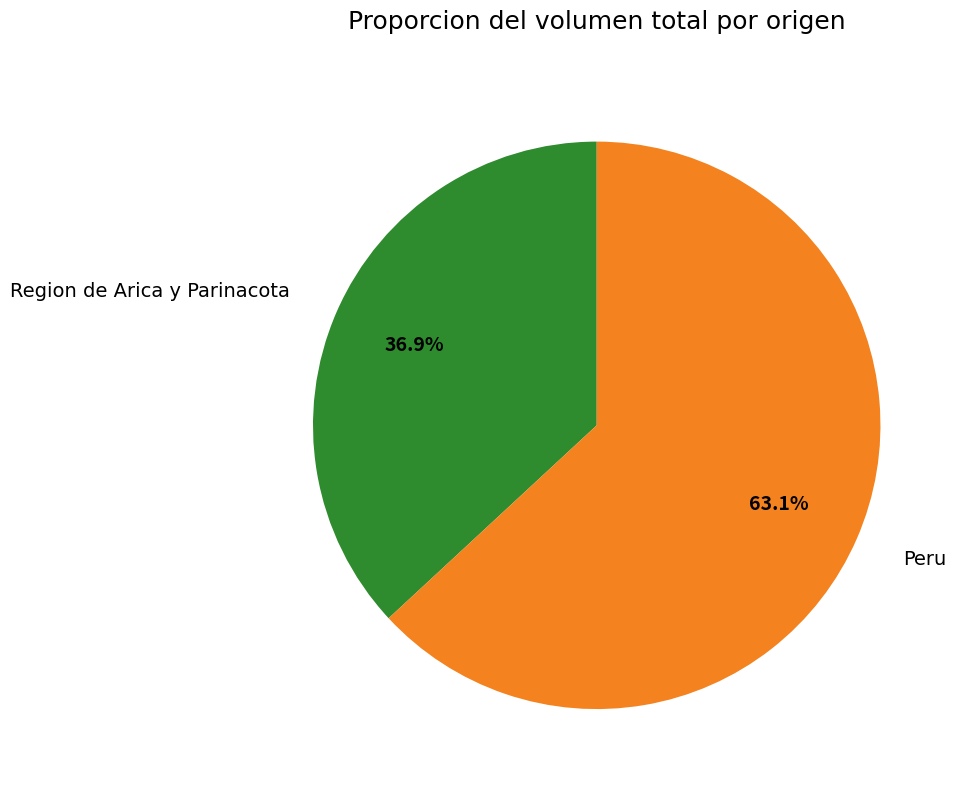

What is the smallest slice in the pie chart?

Region de Arica y Parinacota